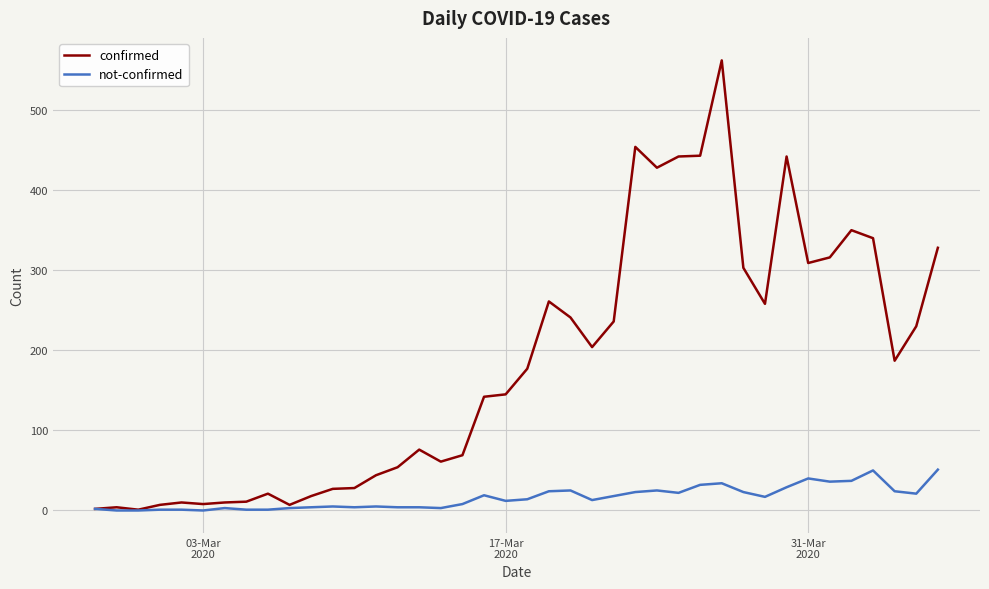

What is the average value of the not-confirmed series?

16